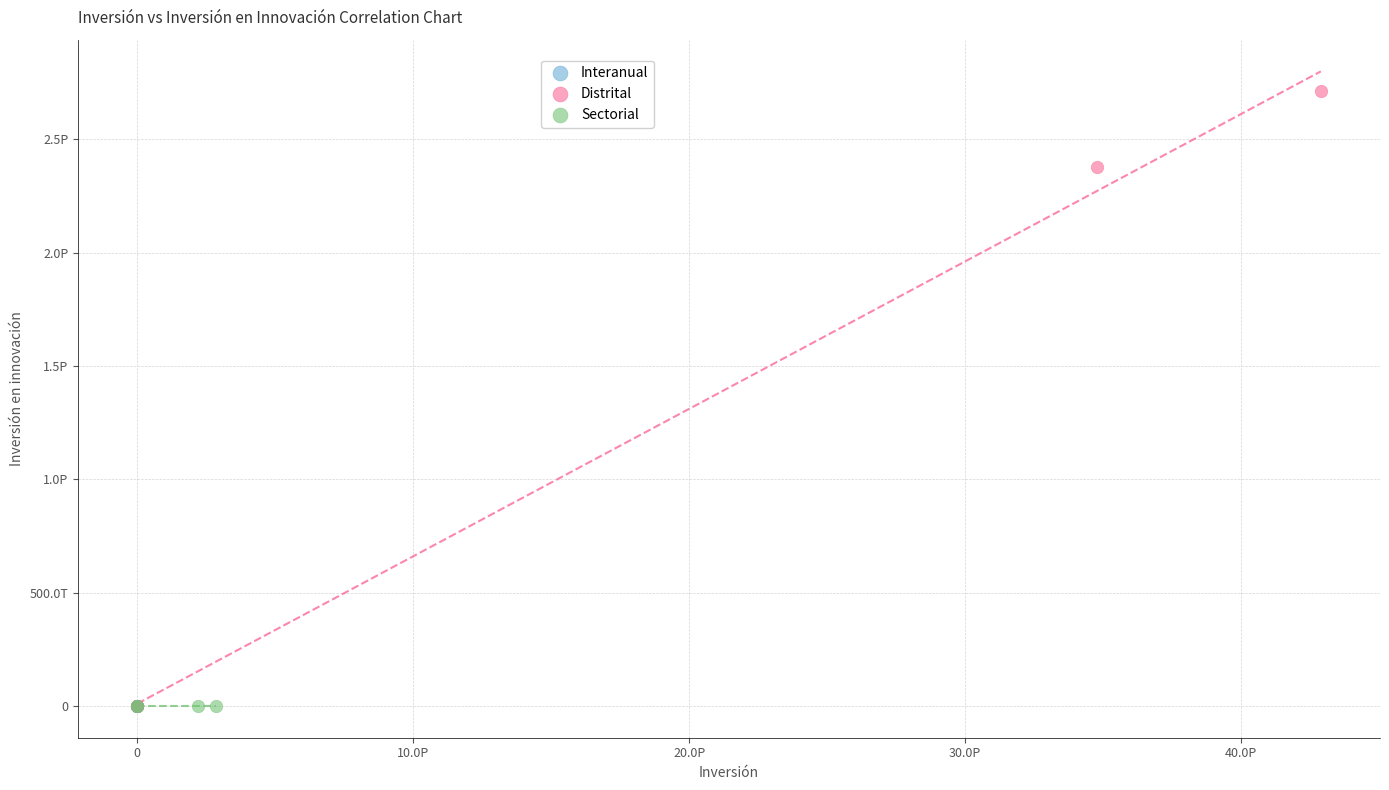

What are all the series names shown in the legend?

Interanual, Distrital, Sectorial